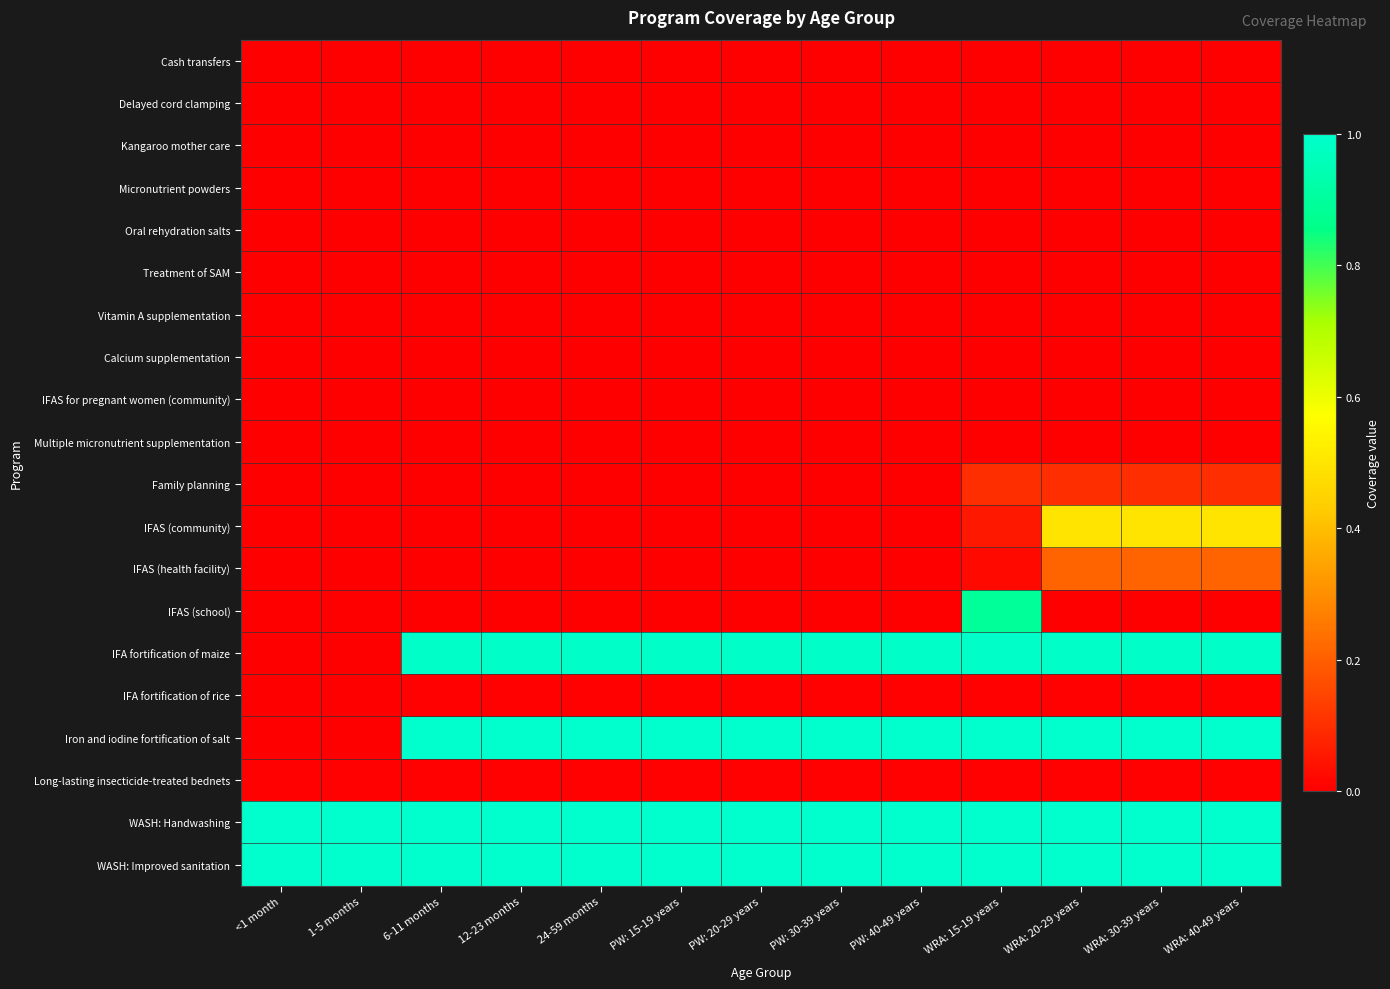

Reading left to right, extract all data points from this chart.

Cash transfers: <1 month=0.0	1-5 months=0.0	6-11 months=0.0	12-23 months=0.0	24-59 months=0.0	PW: 15-19 years=0.0	PW: 20-29 years=0.0	PW: 30-39 years=0.0	PW: 40-49 years=0.0	WRA: 15-19 years=0.0	WRA: 20-29 years=0.0	WRA: 30-39 years=0.0	WRA: 40-49 years=0.0
Delayed cord clamping: <1 month=0.0	1-5 months=0.0	6-11 months=0.0	12-23 months=0.0	24-59 months=0.0	PW: 15-19 years=0.0	PW: 20-29 years=0.0	PW: 30-39 years=0.0	PW: 40-49 years=0.0	WRA: 15-19 years=0.0	WRA: 20-29 years=0.0	WRA: 30-39 years=0.0	WRA: 40-49 years=0.0
Kangaroo mother care: <1 month=0.0	1-5 months=0.0	6-11 months=0.0	12-23 months=0.0	24-59 months=0.0	PW: 15-19 years=0.0	PW: 20-29 years=0.0	PW: 30-39 years=0.0	PW: 40-49 years=0.0	WRA: 15-19 years=0.0	WRA: 20-29 years=0.0	WRA: 30-39 years=0.0	WRA: 40-49 years=0.0
Micronutrient powders: <1 month=0.0	1-5 months=0.0	6-11 months=0.0	12-23 months=0.0	24-59 months=0.0	PW: 15-19 years=0.0	PW: 20-29 years=0.0	PW: 30-39 years=0.0	PW: 40-49 years=0.0	WRA: 15-19 years=0.0	WRA: 20-29 years=0.0	WRA: 30-39 years=0.0	WRA: 40-49 years=0.0
Oral rehydration salts: <1 month=0.0	1-5 months=0.0	6-11 months=0.0	12-23 months=0.0	24-59 months=0.0	PW: 15-19 years=0.0	PW: 20-29 years=0.0	PW: 30-39 years=0.0	PW: 40-49 years=0.0	WRA: 15-19 years=0.0	WRA: 20-29 years=0.0	WRA: 30-39 years=0.0	WRA: 40-49 years=0.0
Treatment of SAM: <1 month=0.0	1-5 months=0.0	6-11 months=0.0	12-23 months=0.0	24-59 months=0.0	PW: 15-19 years=0.0	PW: 20-29 years=0.0	PW: 30-39 years=0.0	PW: 40-49 years=0.0	WRA: 15-19 years=0.0	WRA: 20-29 years=0.0	WRA: 30-39 years=0.0	WRA: 40-49 years=0.0
Vitamin A supplementation: <1 month=0.0	1-5 months=0.0	6-11 months=0.0	12-23 months=0.0	24-59 months=0.0	PW: 15-19 years=0.0	PW: 20-29 years=0.0	PW: 30-39 years=0.0	PW: 40-49 years=0.0	WRA: 15-19 years=0.0	WRA: 20-29 years=0.0	WRA: 30-39 years=0.0	WRA: 40-49 years=0.0
Calcium supplementation: <1 month=0.0	1-5 months=0.0	6-11 months=0.0	12-23 months=0.0	24-59 months=0.0	PW: 15-19 years=0.0	PW: 20-29 years=0.0	PW: 30-39 years=0.0	PW: 40-49 years=0.0	WRA: 15-19 years=0.0	WRA: 20-29 years=0.0	WRA: 30-39 years=0.0	WRA: 40-49 years=0.0
IFAS for pregnant women (community): <1 month=0.0	1-5 months=0.0	6-11 months=0.0	12-23 months=0.0	24-59 months=0.0	PW: 15-19 years=0.0	PW: 20-29 years=0.0	PW: 30-39 years=0.0	PW: 40-49 years=0.0	WRA: 15-19 years=0.0	WRA: 20-29 years=0.0	WRA: 30-39 years=0.0	WRA: 40-49 years=0.0
Multiple micronutrient supplementation: <1 month=0.0	1-5 months=0.0	6-11 months=0.0	12-23 months=0.0	24-59 months=0.0	PW: 15-19 years=0.0	PW: 20-29 years=0.0	PW: 30-39 years=0.0	PW: 40-49 years=0.0	WRA: 15-19 years=0.0	WRA: 20-29 years=0.0	WRA: 30-39 years=0.0	WRA: 40-49 years=0.0
Family planning: <1 month=0.0	1-5 months=0.0	6-11 months=0.0	12-23 months=0.0	24-59 months=0.0	PW: 15-19 years=0.0	PW: 20-29 years=0.0	PW: 30-39 years=0.0	PW: 40-49 years=0.0	WRA: 15-19 years=0.1	WRA: 20-29 years=0.1	WRA: 30-39 years=0.1	WRA: 40-49 years=0.1
IFAS (community): <1 month=0.0	1-5 months=0.0	6-11 months=0.0	12-23 months=0.0	24-59 months=0.0	PW: 15-19 years=0.0	PW: 20-29 years=0.0	PW: 30-39 years=0.0	PW: 40-49 years=0.0	WRA: 15-19 years=0.1	WRA: 20-29 years=0.5	WRA: 30-39 years=0.5	WRA: 40-49 years=0.5
IFAS (health facility): <1 month=0.0	1-5 months=0.0	6-11 months=0.0	12-23 months=0.0	24-59 months=0.0	PW: 15-19 years=0.0	PW: 20-29 years=0.0	PW: 30-39 years=0.0	PW: 40-49 years=0.0	WRA: 15-19 years=0.0	WRA: 20-29 years=0.2	WRA: 30-39 years=0.2	WRA: 40-49 years=0.2
IFAS (school): <1 month=0.0	1-5 months=0.0	6-11 months=0.0	12-23 months=0.0	24-59 months=0.0	PW: 15-19 years=0.0	PW: 20-29 years=0.0	PW: 30-39 years=0.0	PW: 40-49 years=0.0	WRA: 15-19 years=0.9	WRA: 20-29 years=0.0	WRA: 30-39 years=0.0	WRA: 40-49 years=0.0
IFA fortification of maize: <1 month=0.0	1-5 months=0.0	6-11 months=1.0	12-23 months=1.0	24-59 months=1.0	PW: 15-19 years=1.0	PW: 20-29 years=1.0	PW: 30-39 years=1.0	PW: 40-49 years=1.0	WRA: 15-19 years=1.0	WRA: 20-29 years=1.0	WRA: 30-39 years=1.0	WRA: 40-49 years=1.0
IFA fortification of rice: <1 month=0.0	1-5 months=0.0	6-11 months=0.0	12-23 months=0.0	24-59 months=0.0	PW: 15-19 years=0.0	PW: 20-29 years=0.0	PW: 30-39 years=0.0	PW: 40-49 years=0.0	WRA: 15-19 years=0.0	WRA: 20-29 years=0.0	WRA: 30-39 years=0.0	WRA: 40-49 years=0.0
Iron and iodine fortification of salt: <1 month=0.0	1-5 months=0.0	6-11 months=1.0	12-23 months=1.0	24-59 months=1.0	PW: 15-19 years=1.0	PW: 20-29 years=1.0	PW: 30-39 years=1.0	PW: 40-49 years=1.0	WRA: 15-19 years=1.0	WRA: 20-29 years=1.0	WRA: 30-39 years=1.0	WRA: 40-49 years=1.0
Long-lasting insecticide-treated bednets: <1 month=0.0	1-5 months=0.0	6-11 months=0.0	12-23 months=0.0	24-59 months=0.0	PW: 15-19 years=0.0	PW: 20-29 years=0.0	PW: 30-39 years=0.0	PW: 40-49 years=0.0	WRA: 15-19 years=0.0	WRA: 20-29 years=0.0	WRA: 30-39 years=0.0	WRA: 40-49 years=0.0
WASH: Handwashing: <1 month=1.0	1-5 months=1.0	6-11 months=1.0	12-23 months=1.0	24-59 months=1.0	PW: 15-19 years=1.0	PW: 20-29 years=1.0	PW: 30-39 years=1.0	PW: 40-49 years=1.0	WRA: 15-19 years=1.0	WRA: 20-29 years=1.0	WRA: 30-39 years=1.0	WRA: 40-49 years=1.0
WASH: Improved sanitation: <1 month=1.0	1-5 months=1.0	6-11 months=1.0	12-23 months=1.0	24-59 months=1.0	PW: 15-19 years=1.0	PW: 20-29 years=1.0	PW: 30-39 years=1.0	PW: 40-49 years=1.0	WRA: 15-19 years=1.0	WRA: 20-29 years=1.0	WRA: 30-39 years=1.0	WRA: 40-49 years=1.0